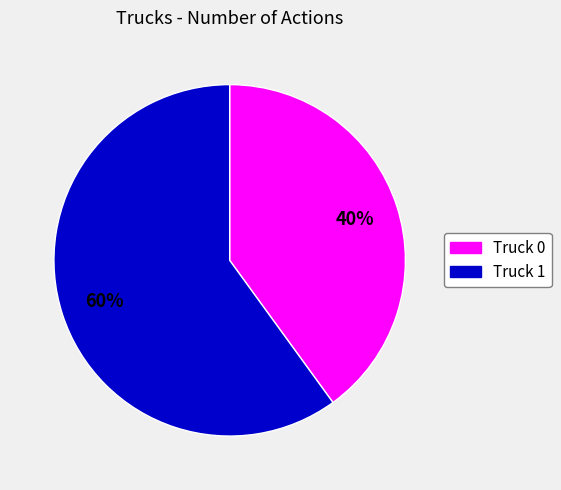

Which slice is the largest?

Truck 1